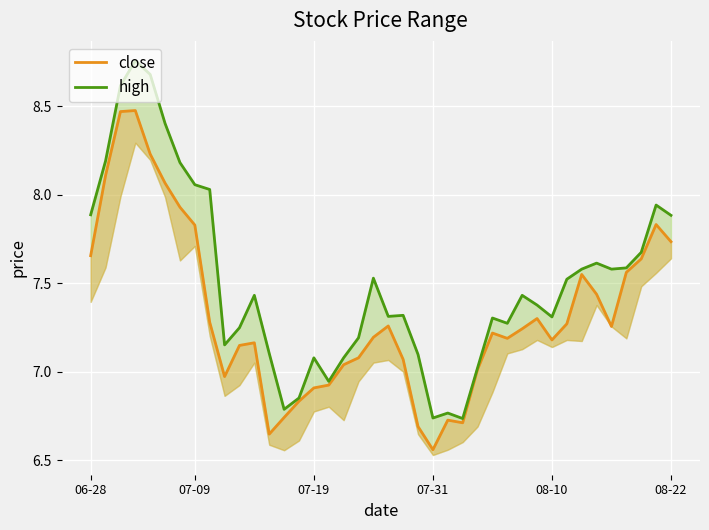

What are all the series names shown in the legend?

close, high